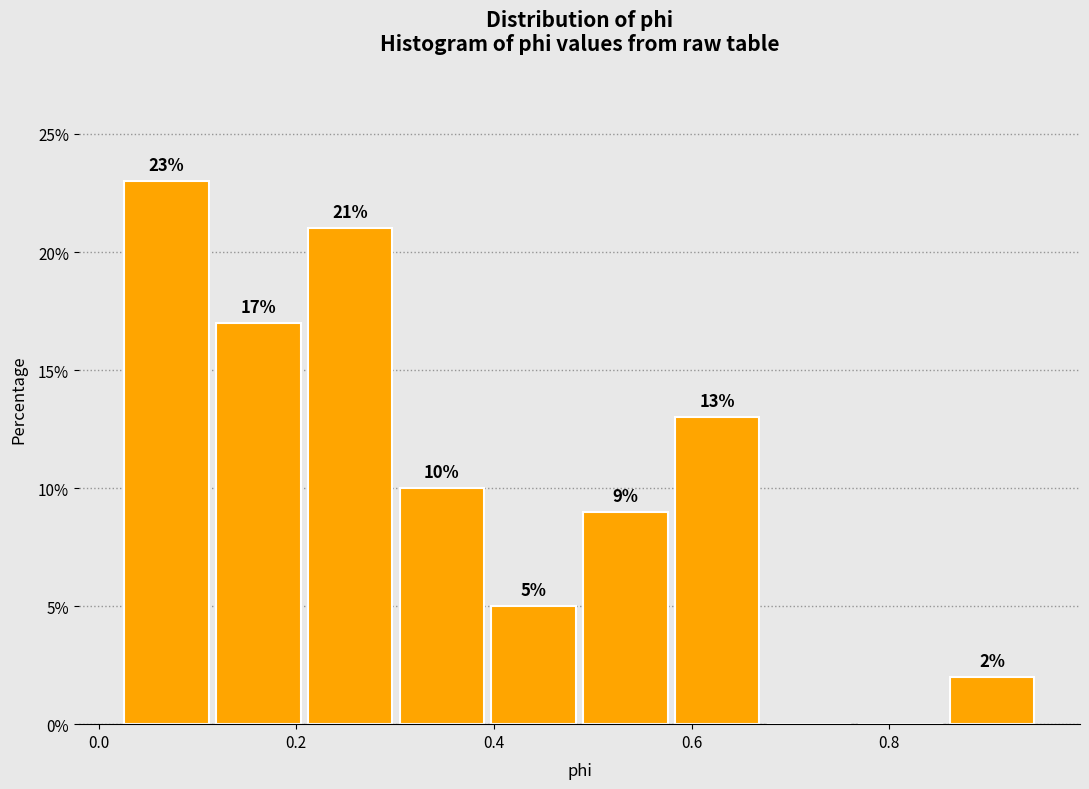

Over which range of the x-axis is the bar tallest?

0.02 to 0.12